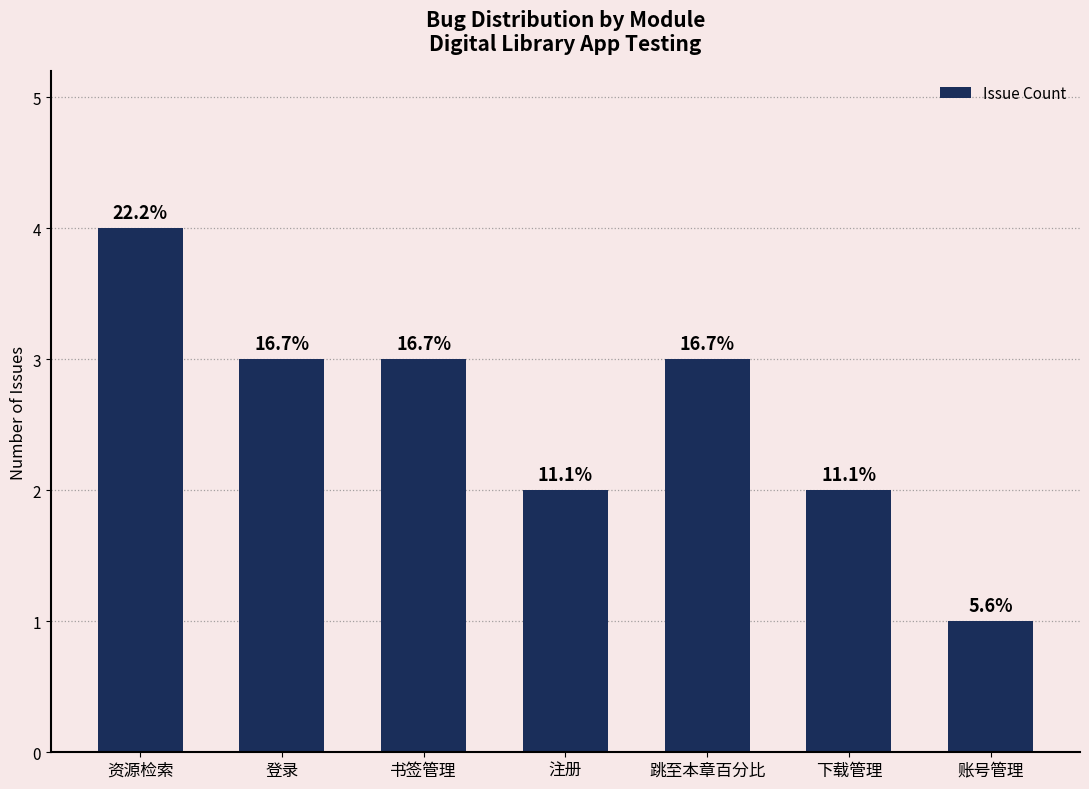

Does the chart contain any negative values?

No